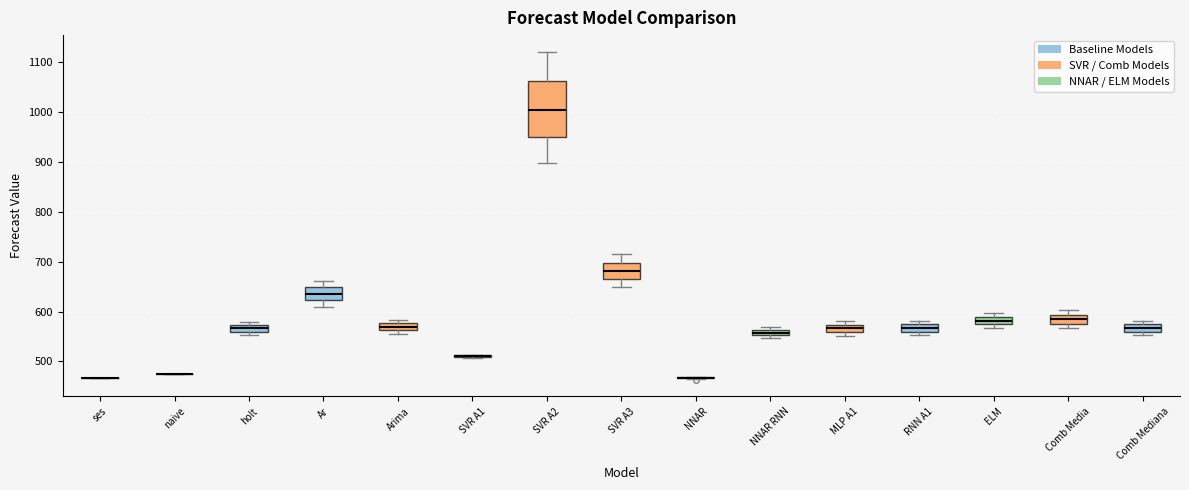

Where is the lower edge of the box for SVR A2 on the y-axis? The values are not printed on the chart, so give them approximately, as read against the axis.

950